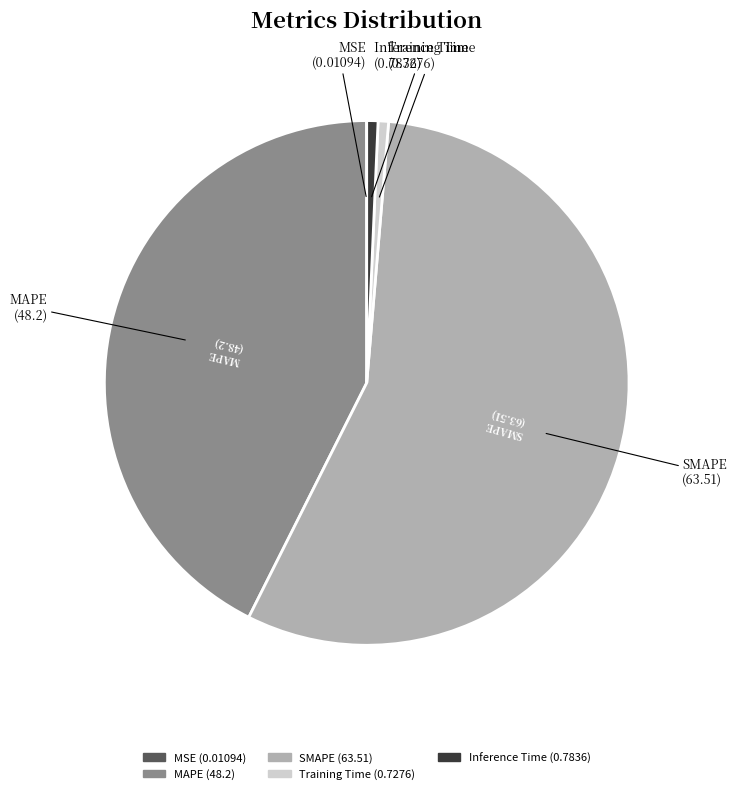

Does any single category account for the majority?

Yes